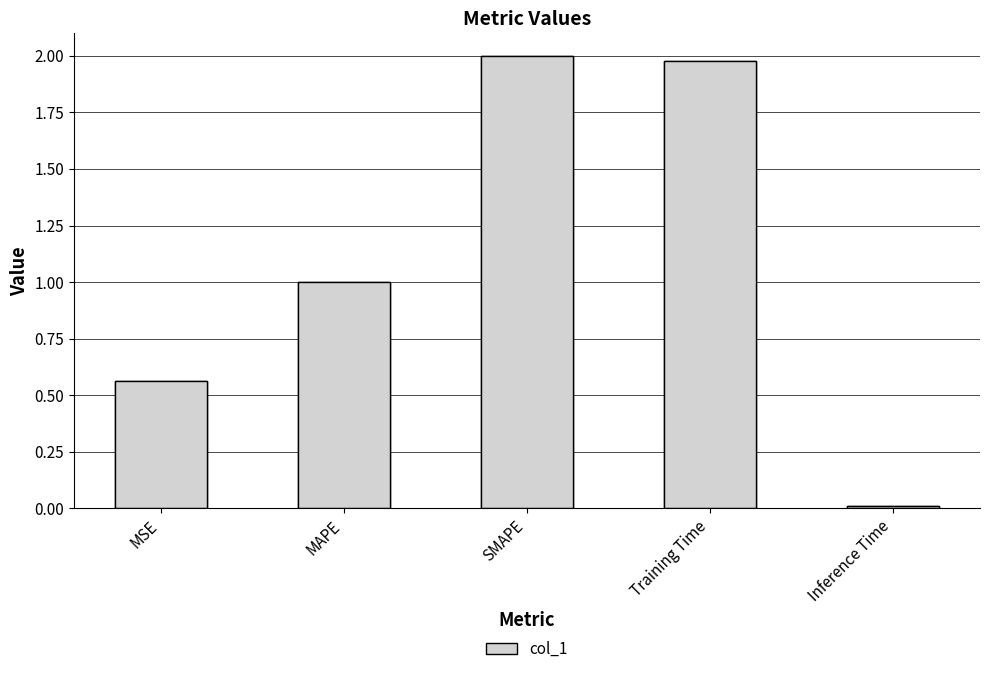

Are the bars horizontal?

No